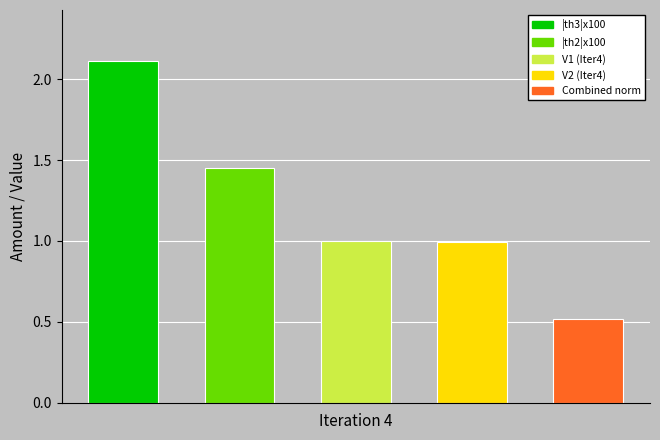

What is the maximum value shown in the chart?

2.1